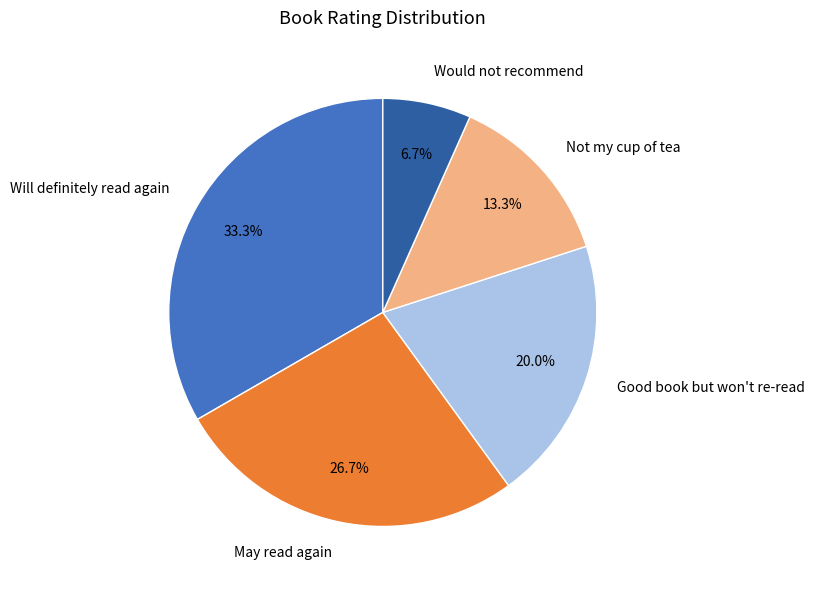

How many segments does this pie chart have?

5